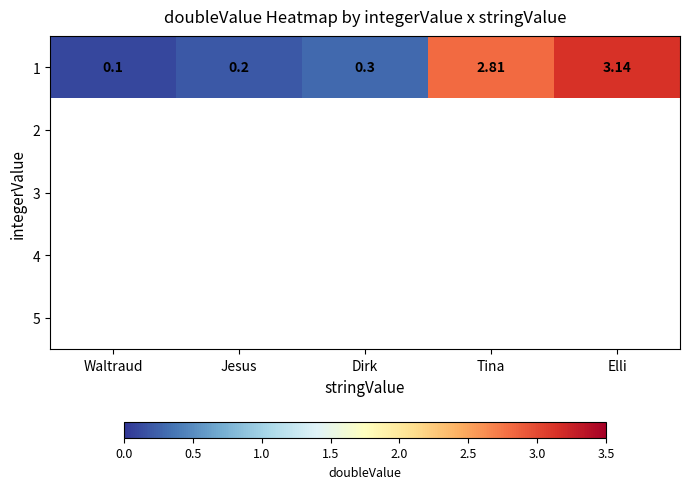

At which label is 1 closest to 1?

Dirk